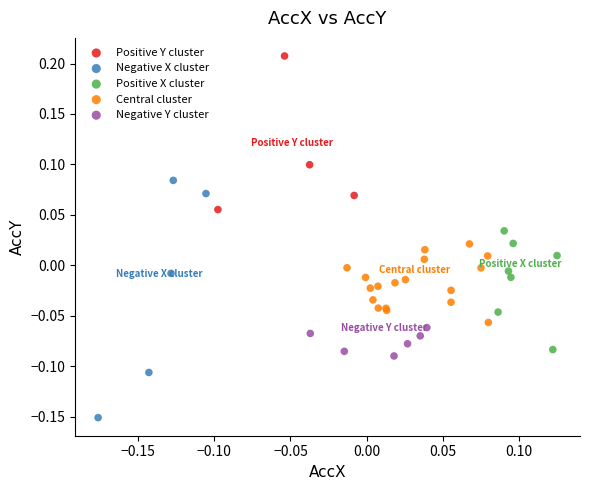

Which series contains the highest Y value?

Positive Y cluster